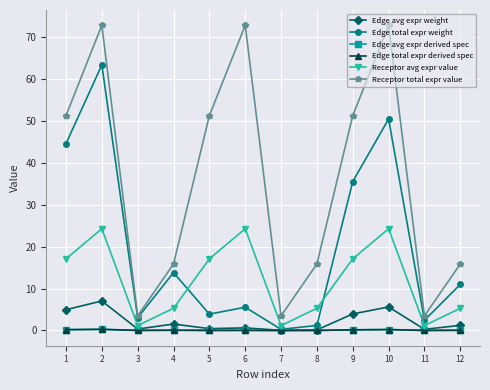

How many interior local peaks does the Edge avg expr derived spec series have?

4